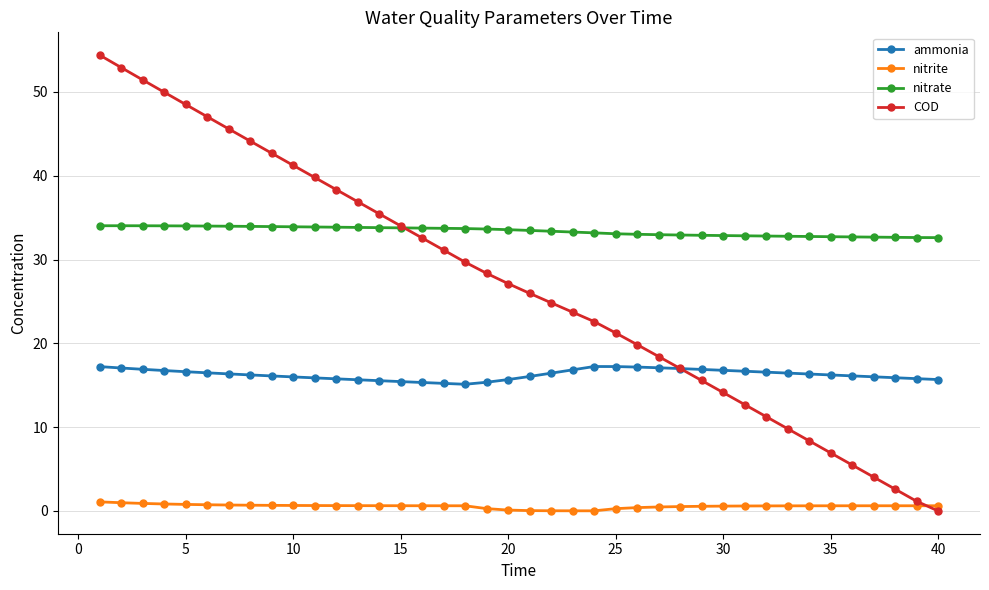

True or false: nitrate has more than 0 points higher than both neighbors.

True